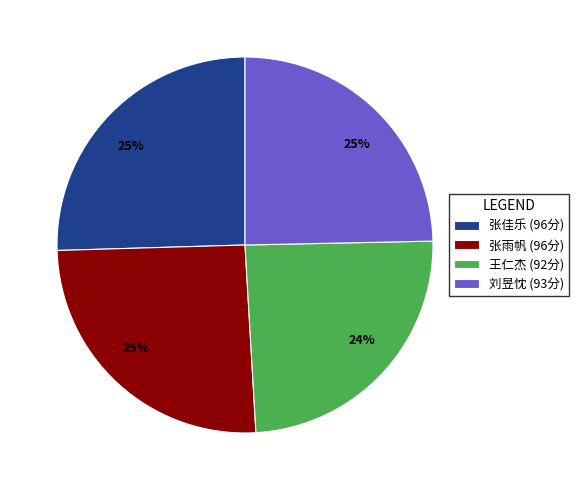

To the nearest percent, what portion does 张佳乐 represent?

25%